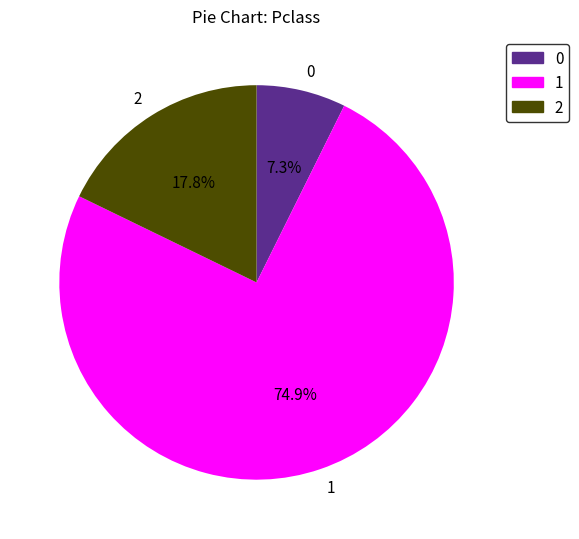

How many segments does this pie chart have?

3